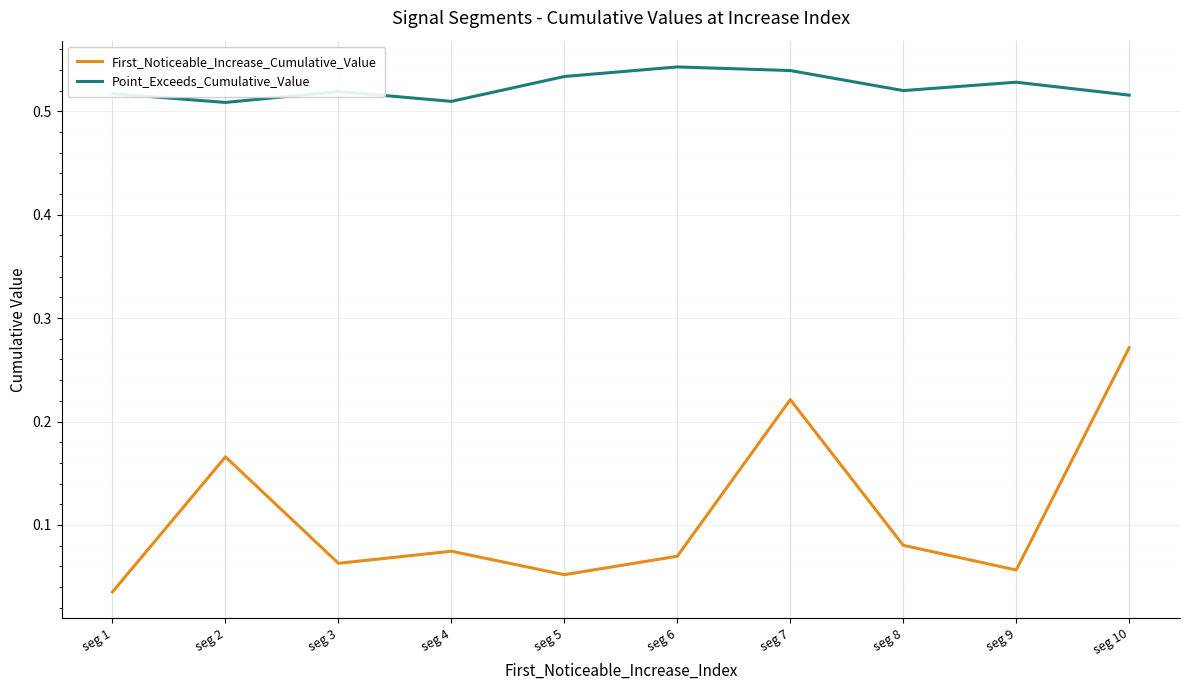

True or false: Point_Exceeds_Cumulative_Value and First_Noticeable_Increase_Cumulative_Value intersect in this chart.

False